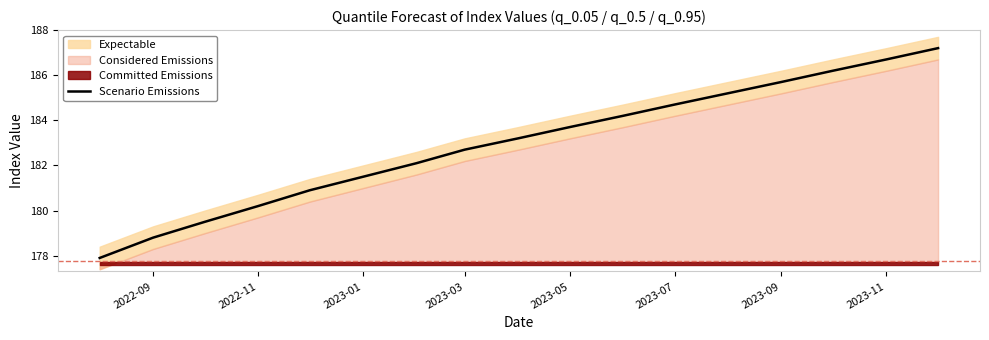

The value of Scenario Emissions at 2023-11 is 186.7. True or false?

True